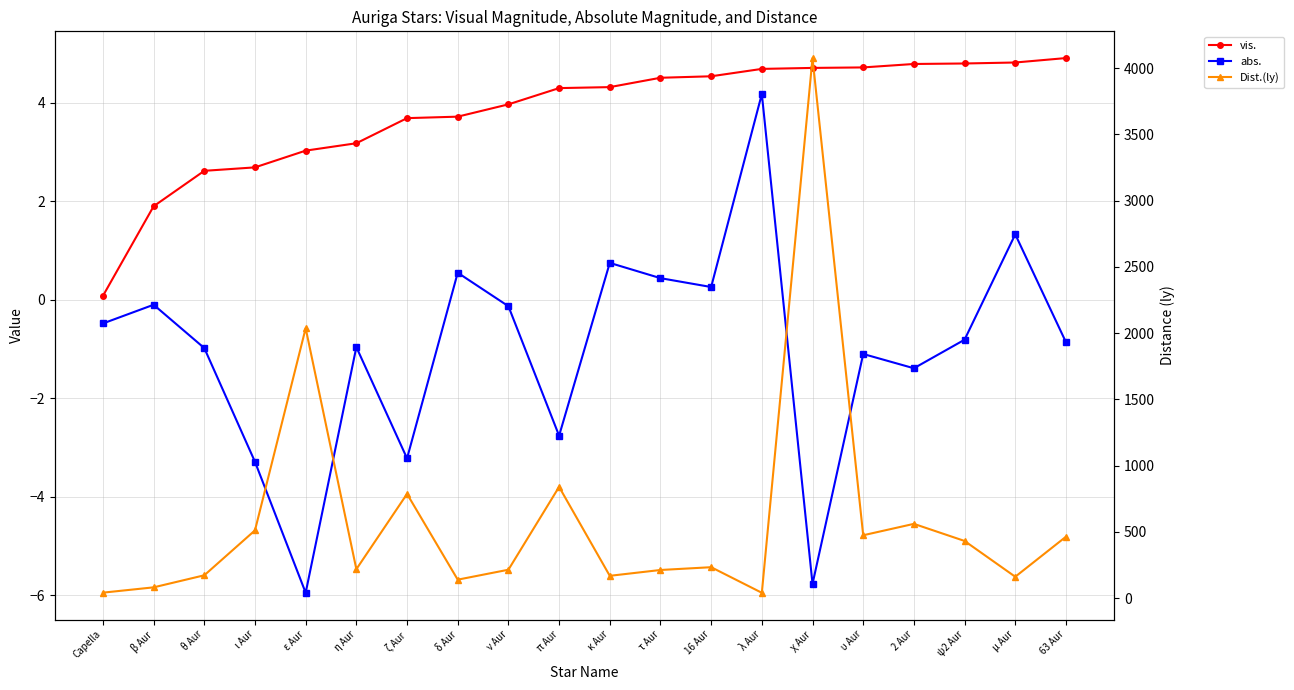

What is the total value across all series at κ Aur?

174.1